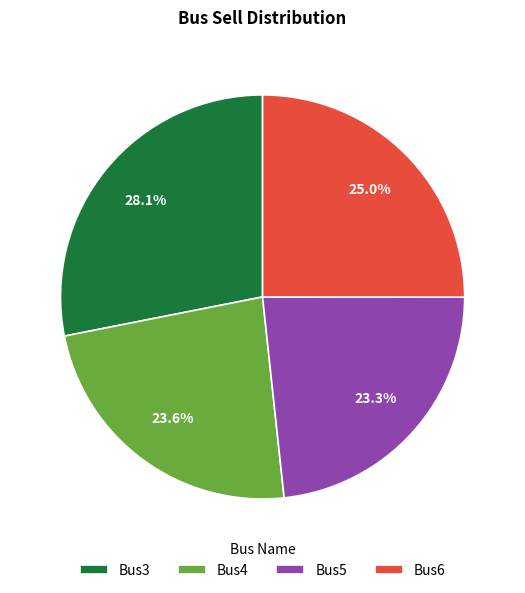

Does Bus5 account for over 50% of the chart?

No